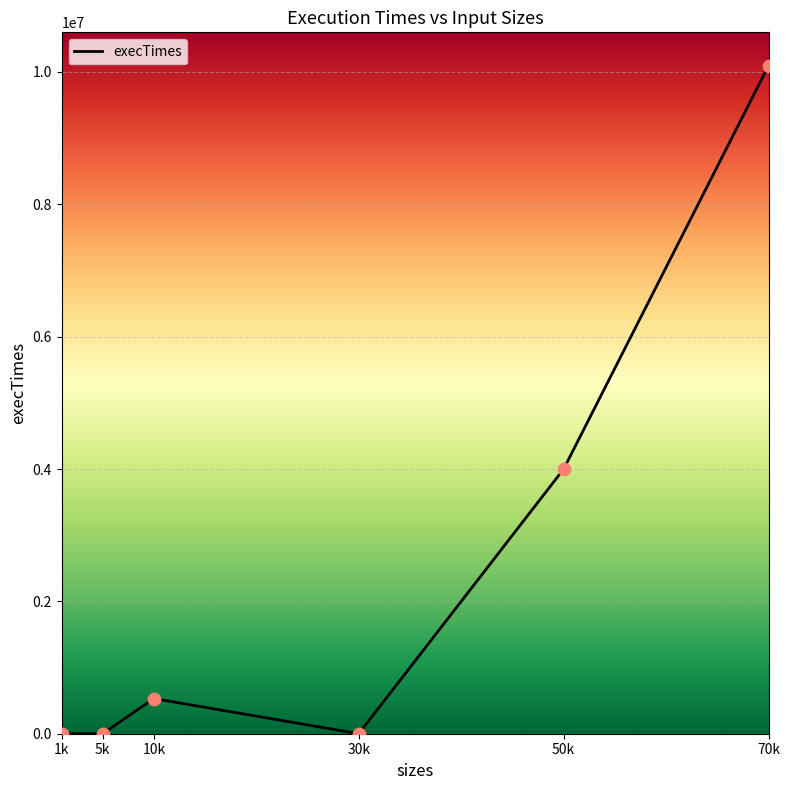

Between 1k and 10k, which is larger?

10k